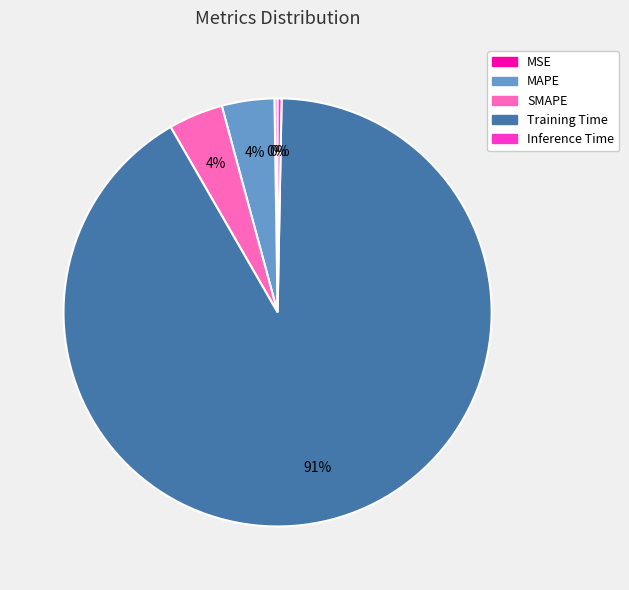

What percentage is the SMAPE slice, to the nearest percent?

4%